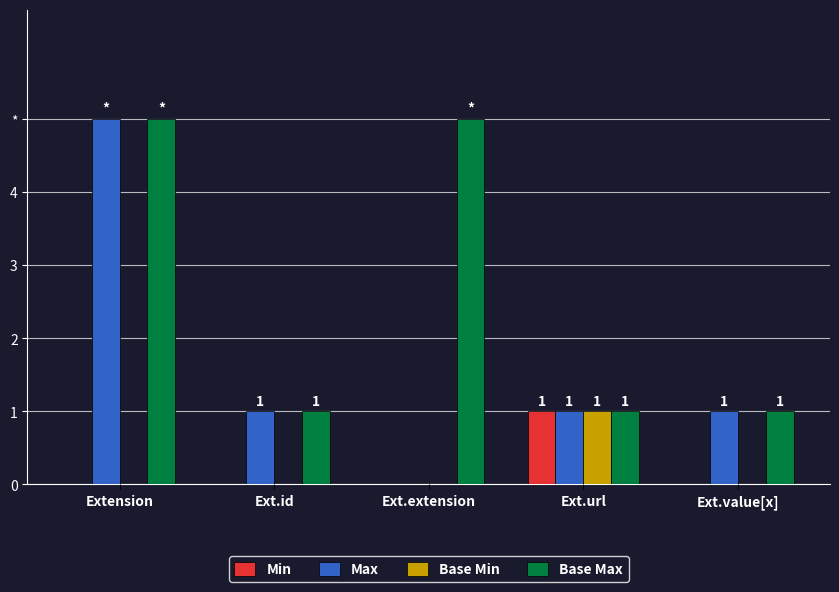

Are the bars horizontal?

No